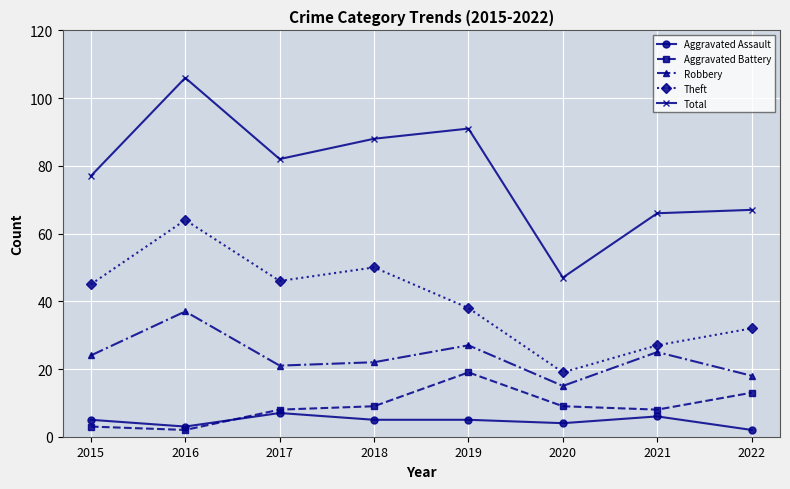

Reading left to right, what are all the values shown in this chart?

Aggravated Assault: 5	3	7	5	5	4	6	2
Aggravated Battery: 3	2	8	9	19	9	8	13
Robbery: 24	37	21	22	27	15	25	18
Theft: 45	64	46	50	38	19	27	32
Total: 77	106	82	88	91	47	66	67